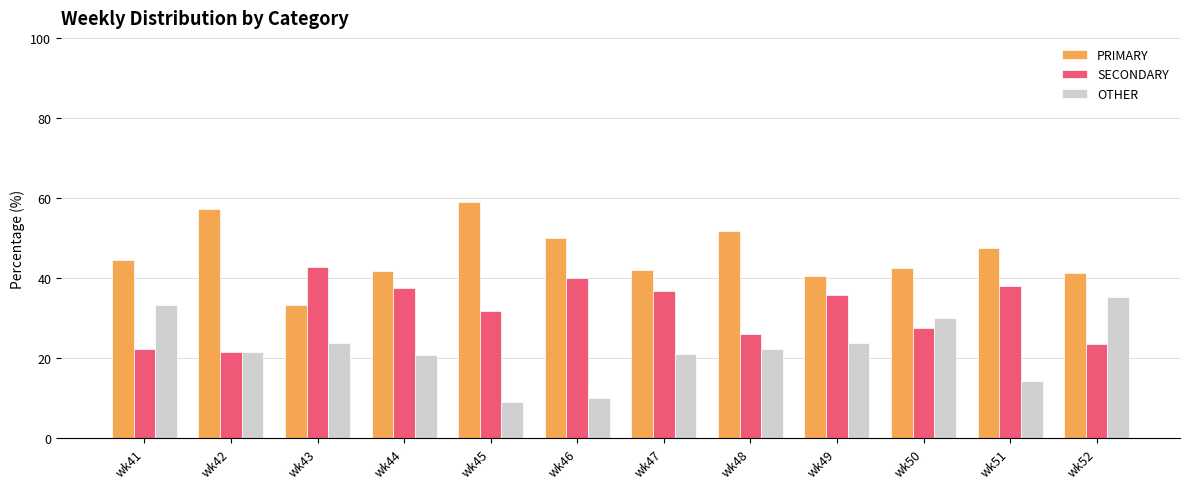

What are all the series names shown in the legend?

PRIMARY, SECONDARY, OTHER